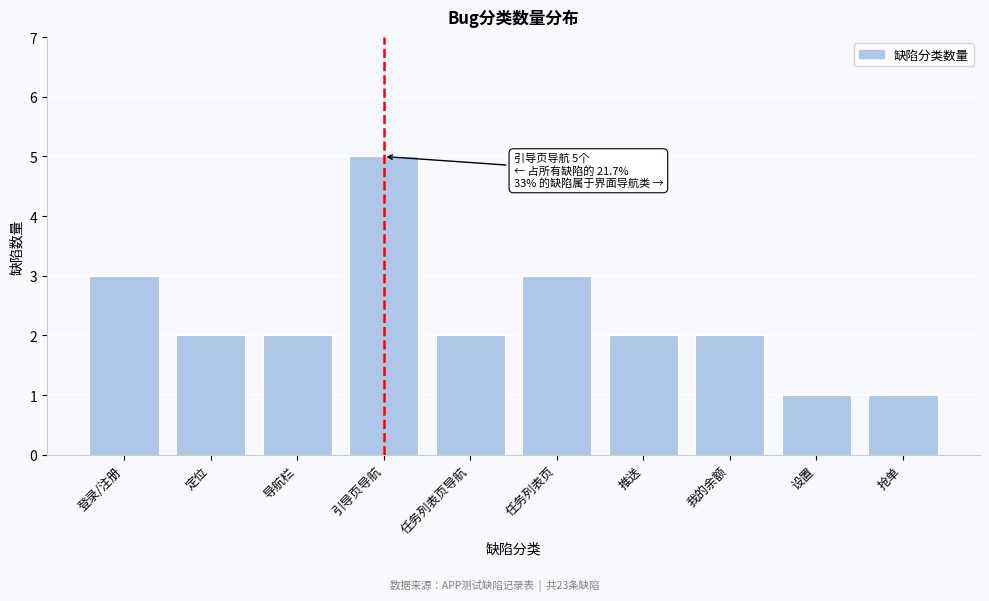

Reading left to right, list all the values displayed in this chart.

登录/注册=3	定位=2	导航栏=2	引导页导航=5	任务列表页导航=2	任务列表页=3	推送=2	我的余额=2	设置=1	抢单=1